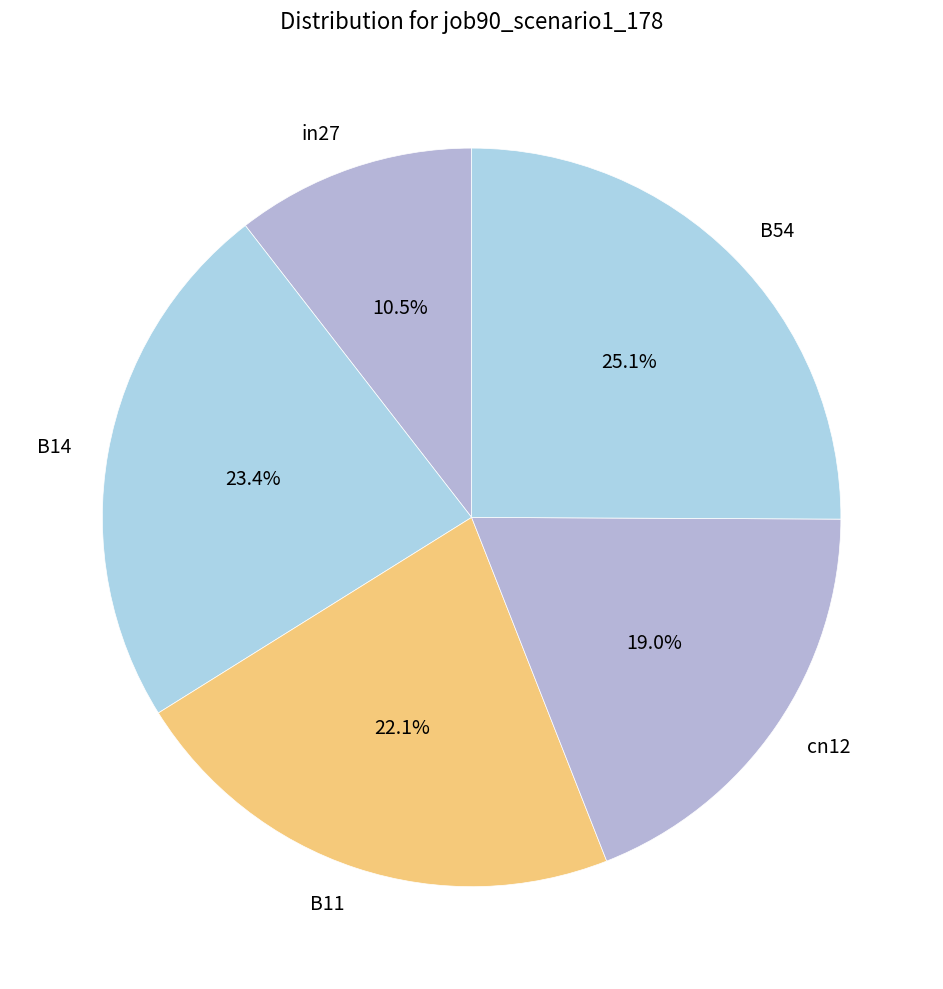

Rank the categories by value from highest to lowest.

B54, B14, B11, cn12, in27